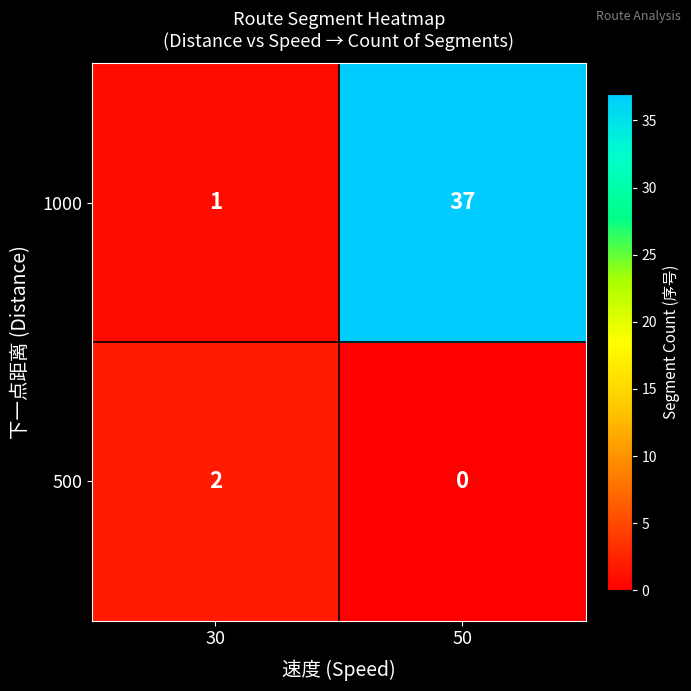

Which category has the lowest value in the 1000 series?

30